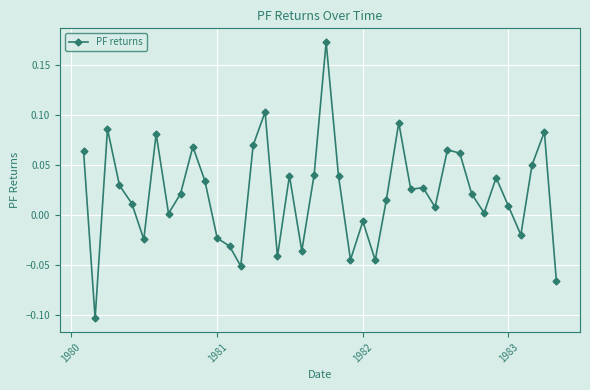

What is the difference between the maximum and minimum values?

0.3